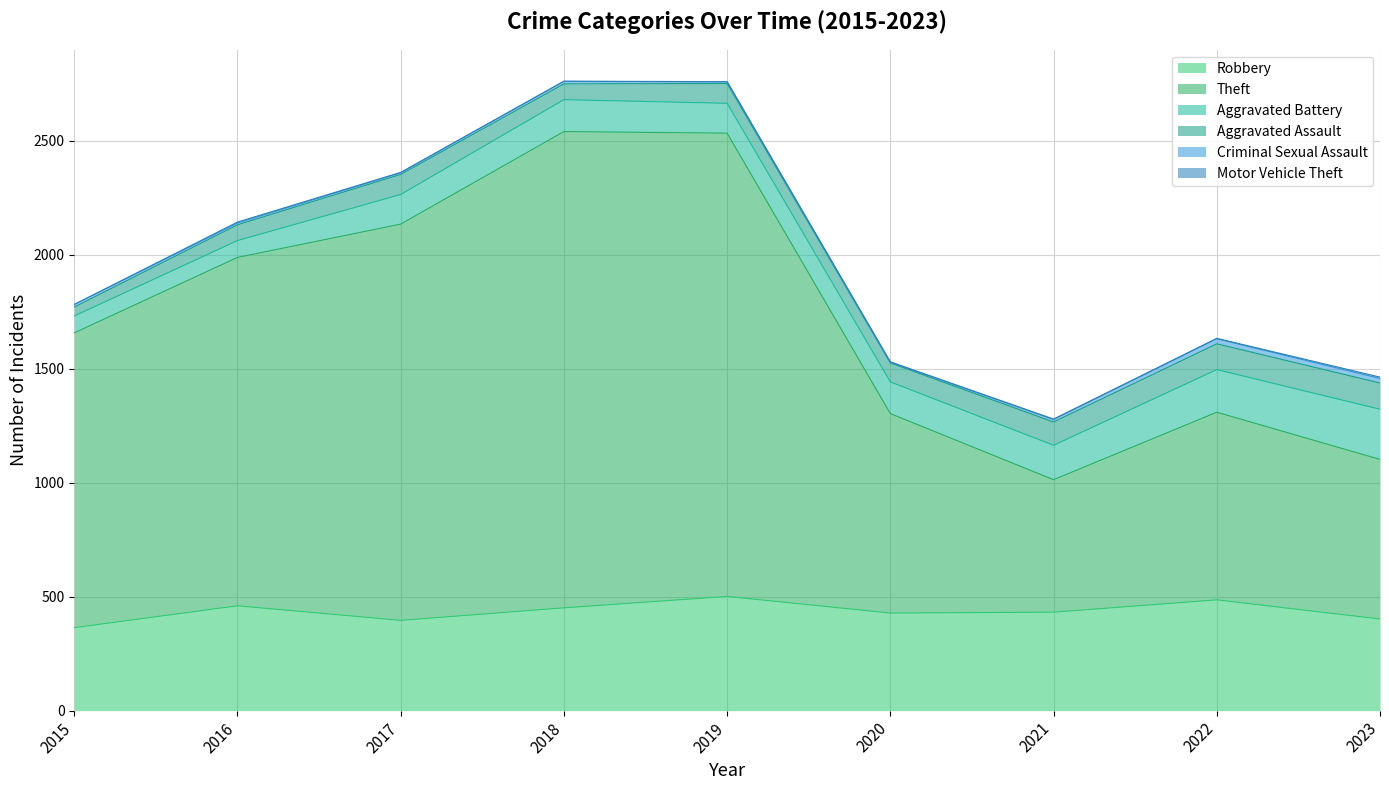

Between 2022 and 2015, which is larger?

2022